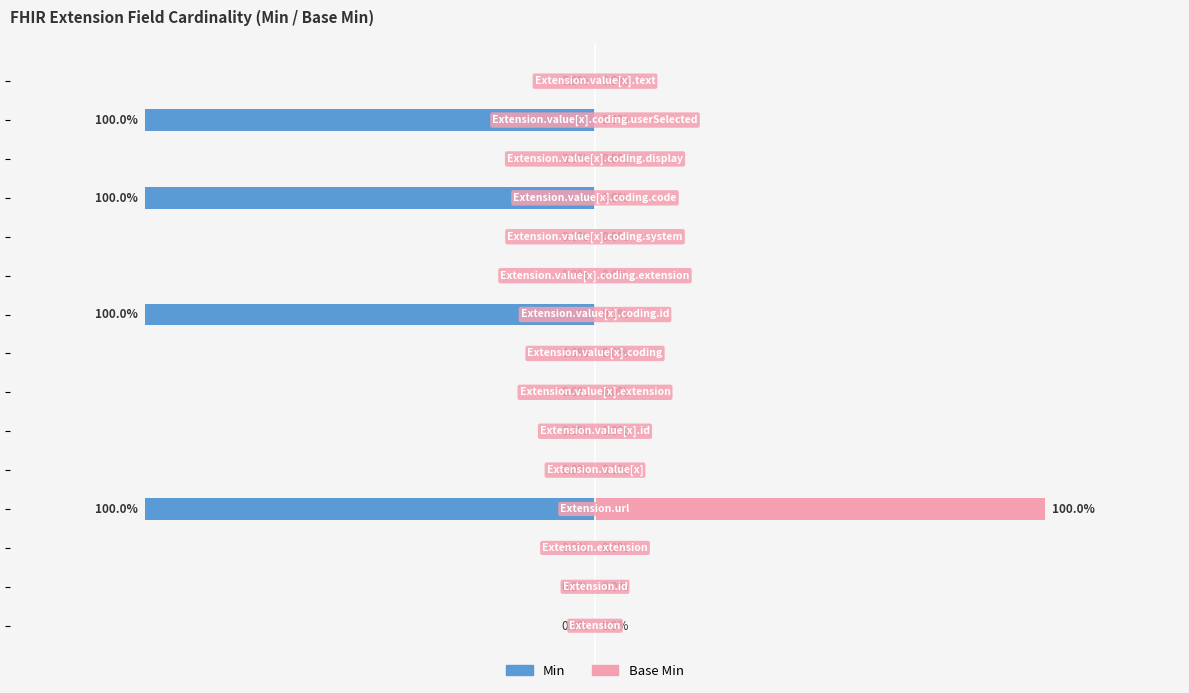

What is the greatest value displayed?

100